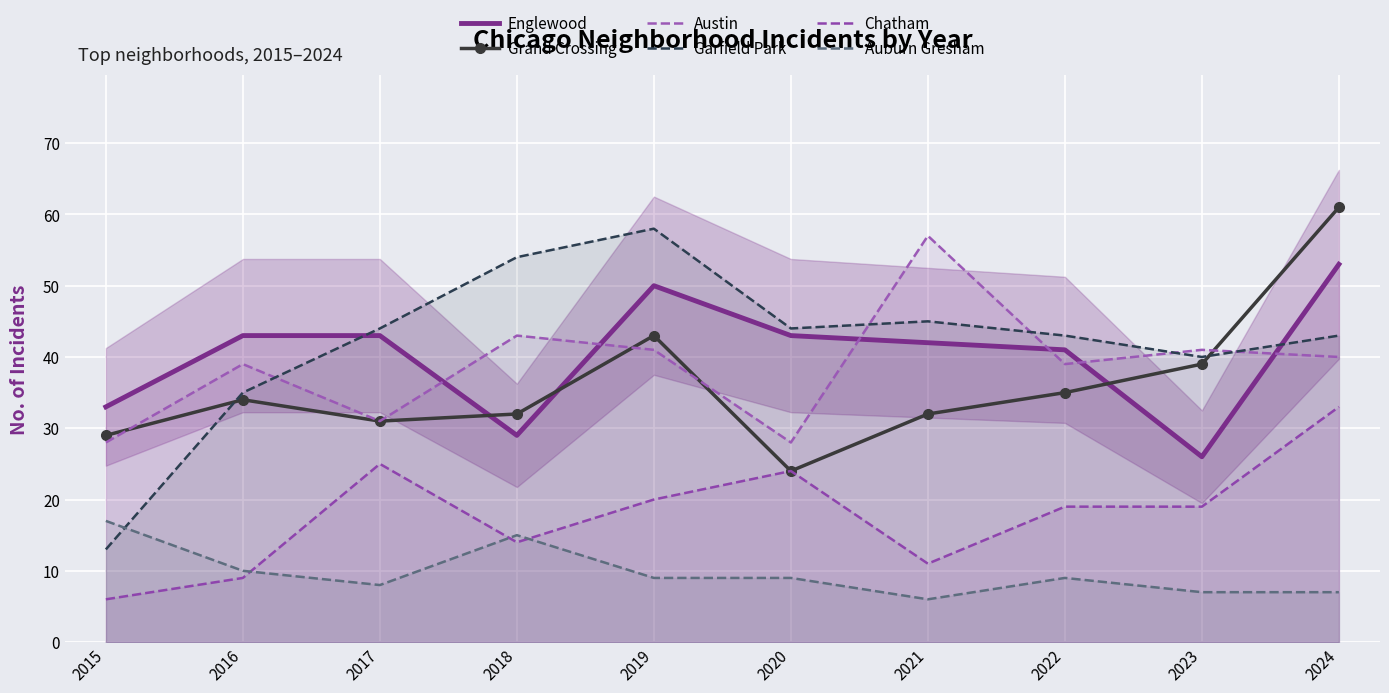

Is the value of Chatham at 2023 greater than the value of Austin at 2015?

No